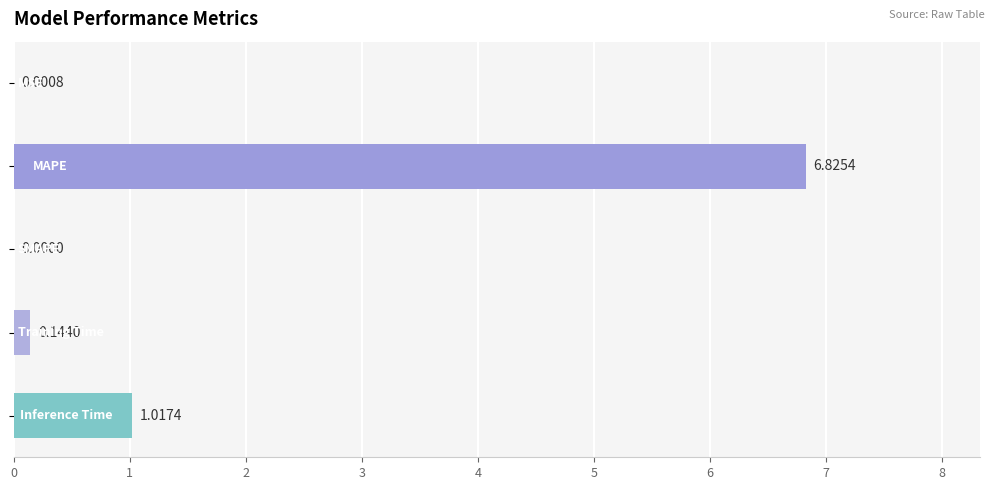

What is the sum of all values?

8.0